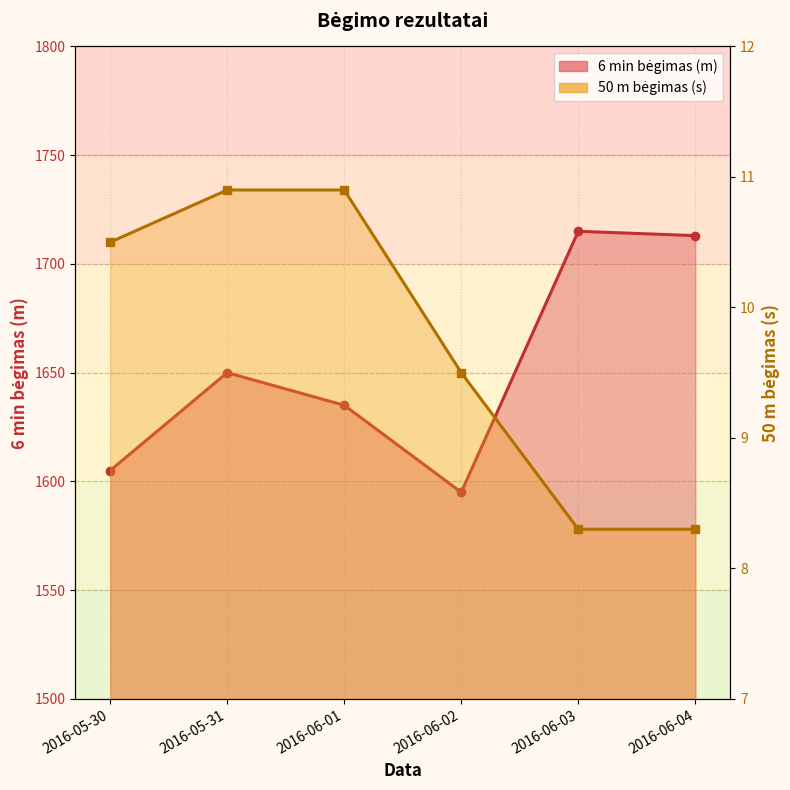

List the labels in order of 50 m bėgimas (s) value, largest first.

2016-05-31, 2016-06-01, 2016-05-30, 2016-06-02, 2016-06-03, 2016-06-04